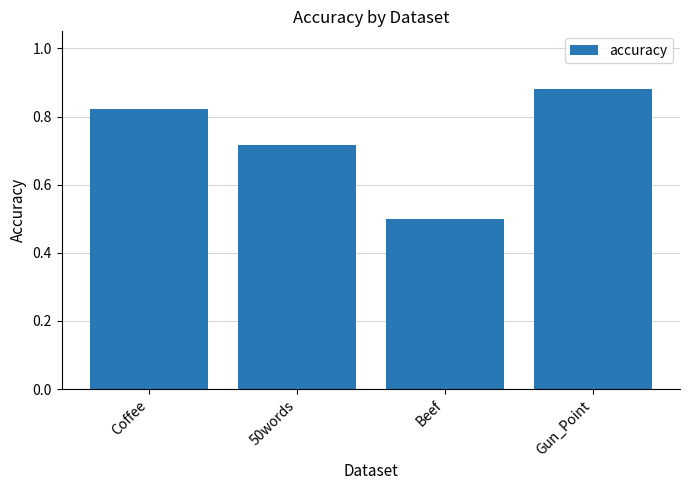

What is the label of the 1st bar from the left?

Coffee